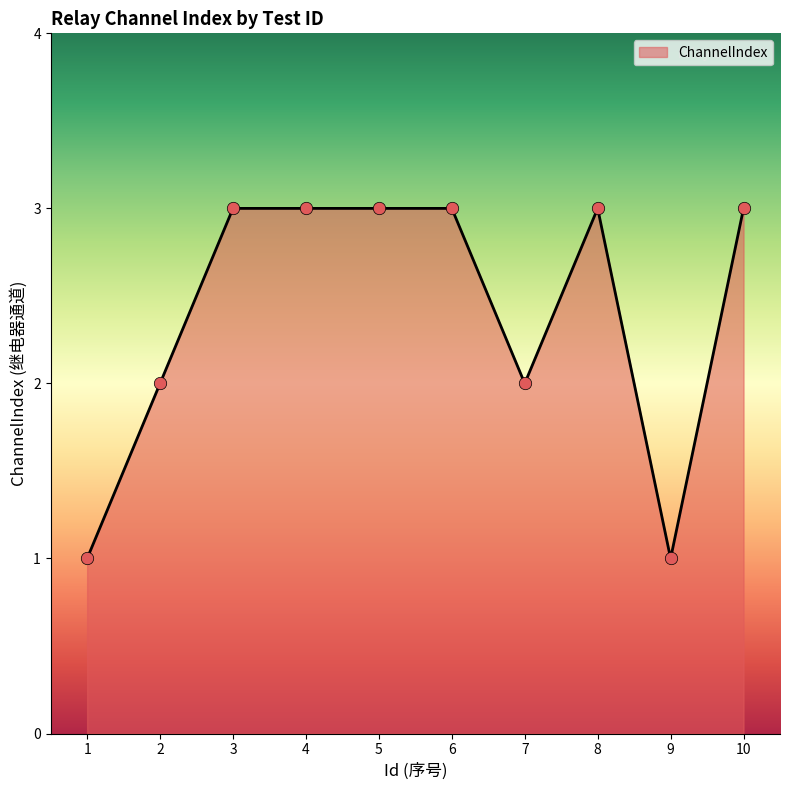

Approximately how many times larger is the value at 5 compared to 3?

1.0